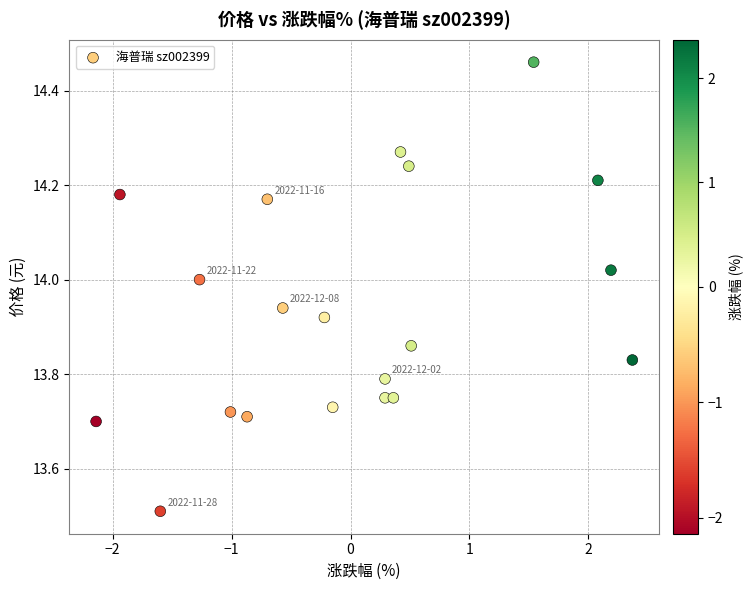

What is the range of X values (max minus min)?

4.5